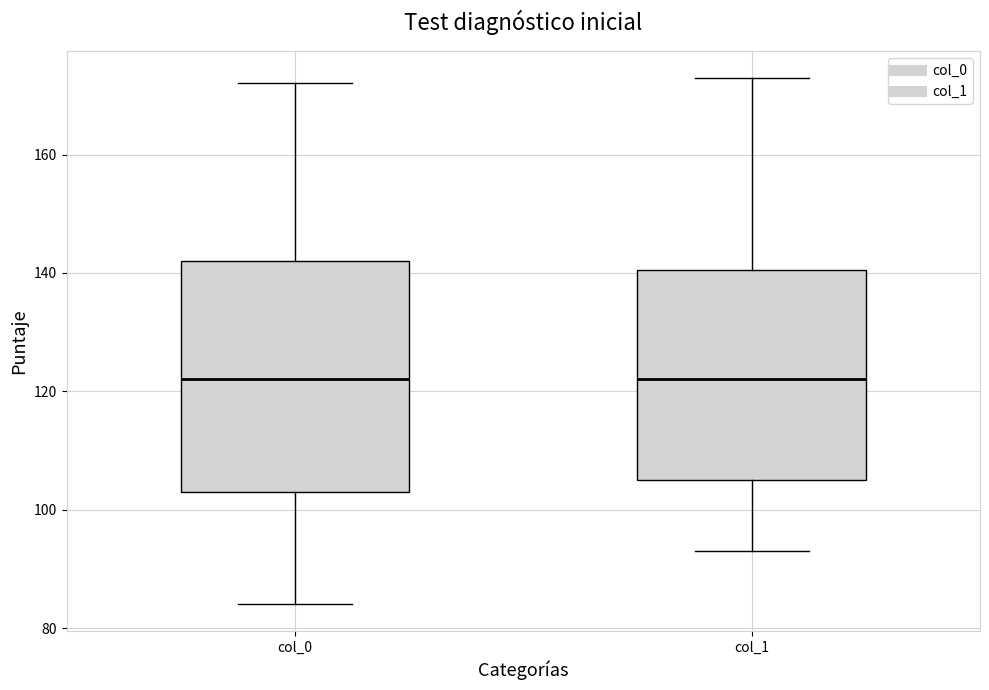

Reading left to right, transcribe this box plot: for each box, give where its median line is, the range the box spans, and where its two whiskers end, as read against the y-axis. The values are not printed on the chart, so give them approximately, as read against the axis.

col_0: median 122, box 104 to 142, whiskers 84 to 172
col_1: median 122, box 106 to 140, whiskers 94 to 174